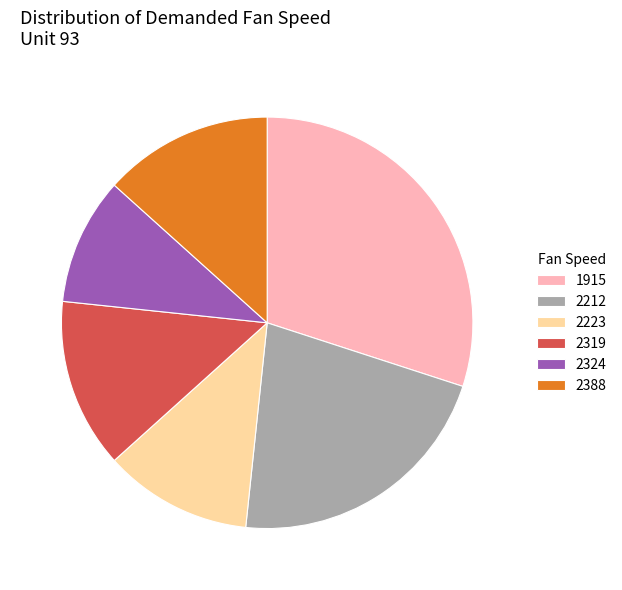

Combined, do 2388 and 2212 account for over 50%?

No